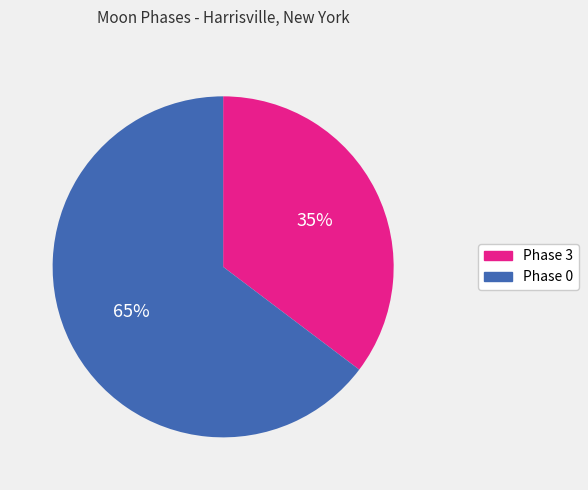

Is it true that Phase 0 is 65% of the pie?

True